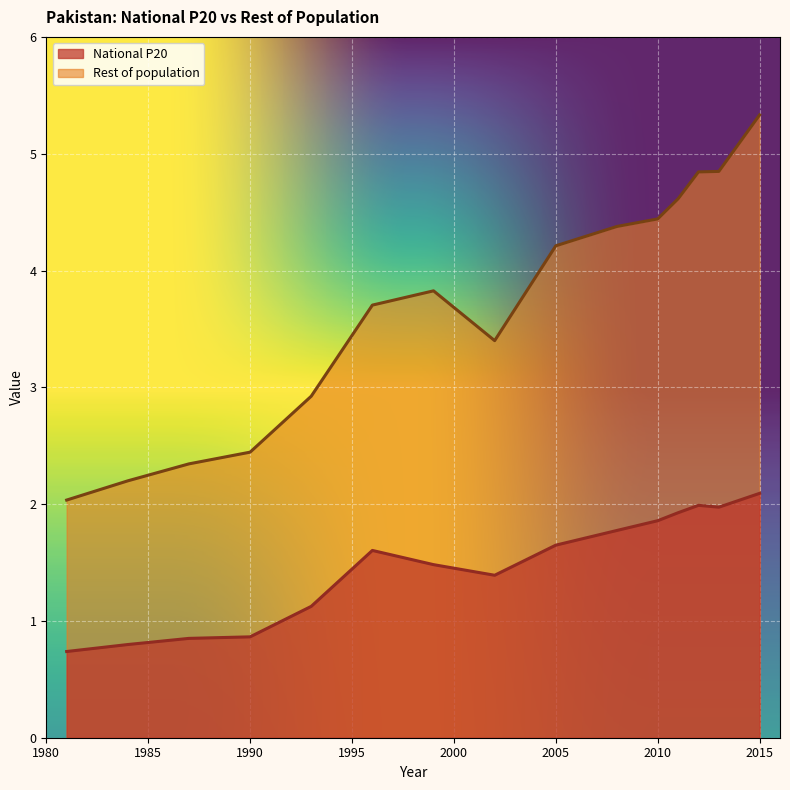

At which category does National P20 reach its first local peak?

1996